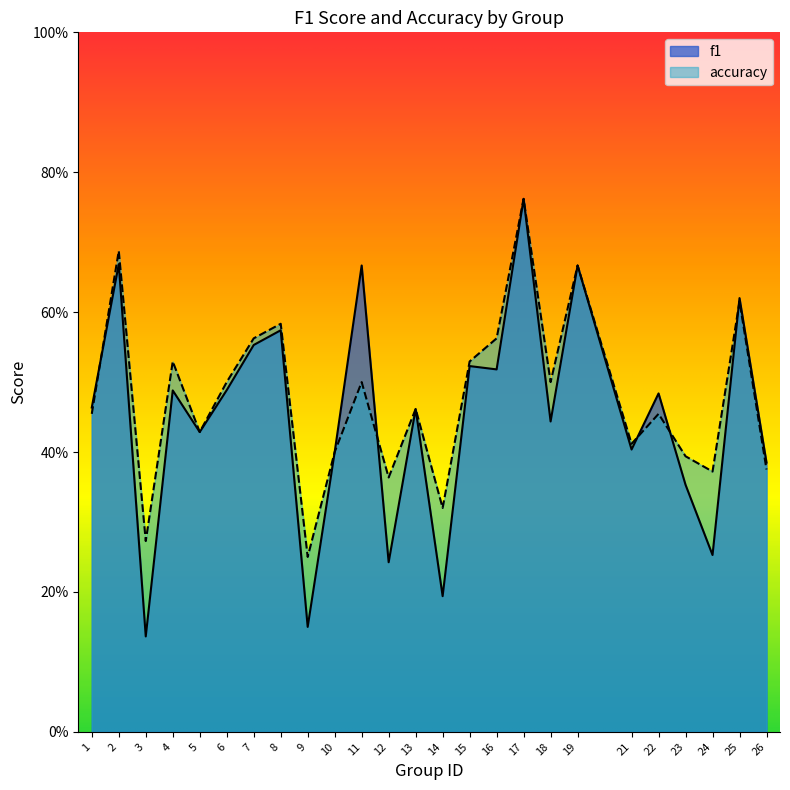

True or false: f1 and accuracy intersect in this chart.

True